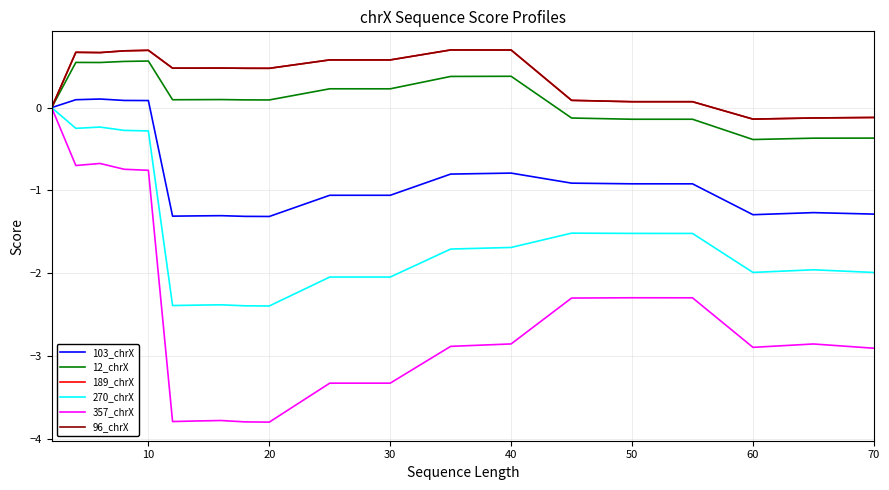

What is the average value of the 12_chrX series?

0.1